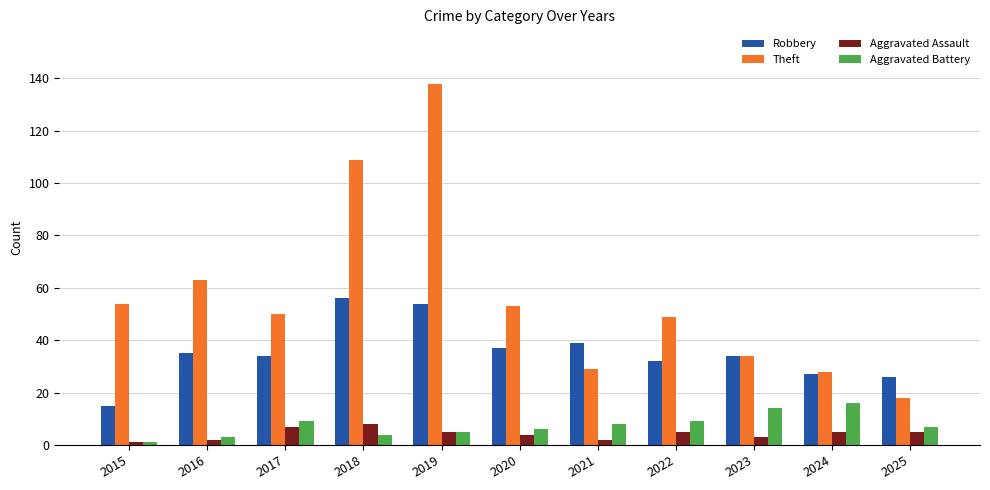

At which category does the chart reach its peak across all series?

2019